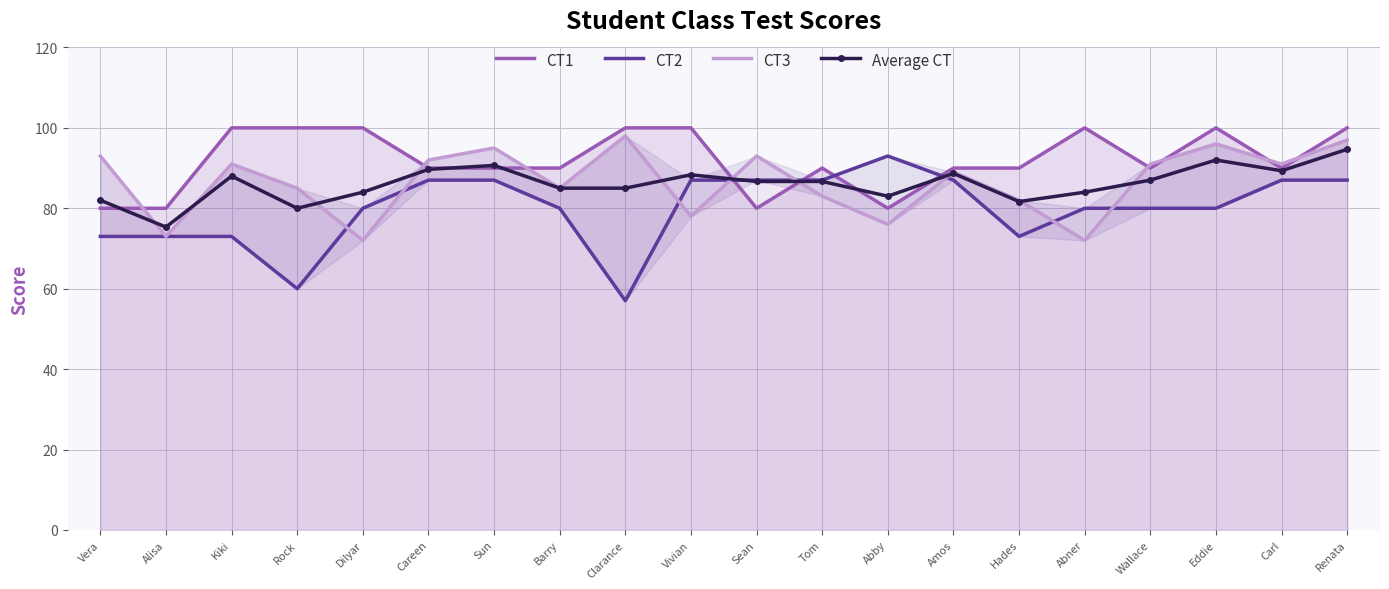

How many interior local peaks does the CT2 series have?

1